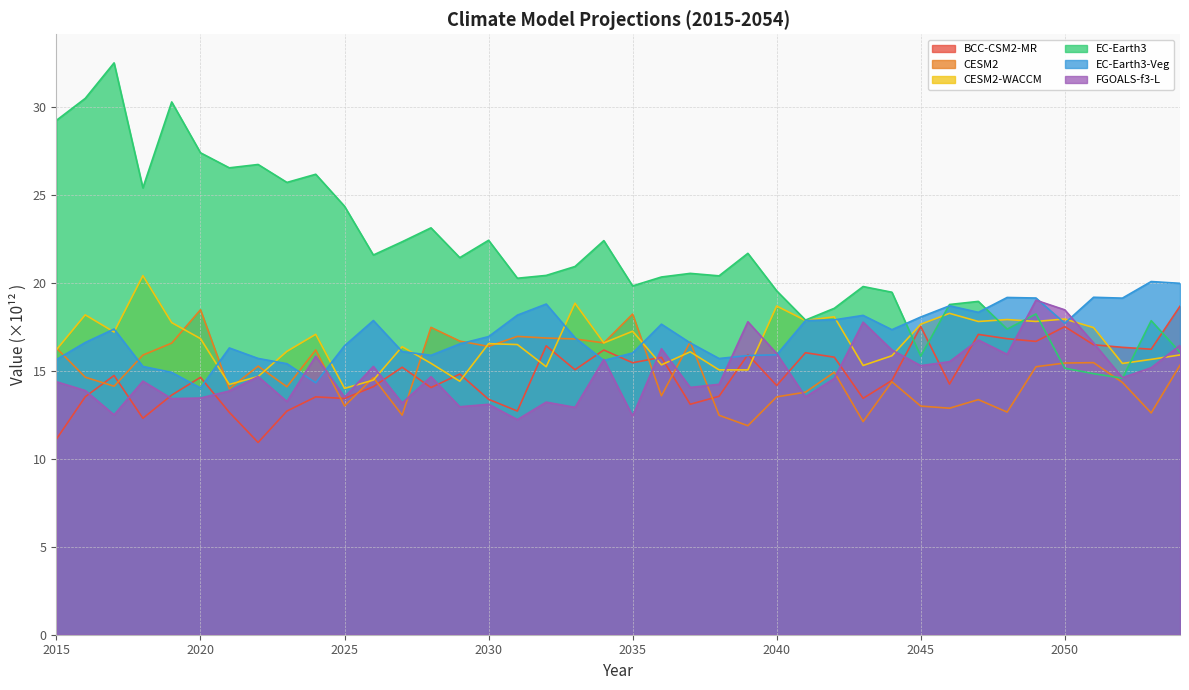

At which label is CESM2-WACCM closest to 17?

2024